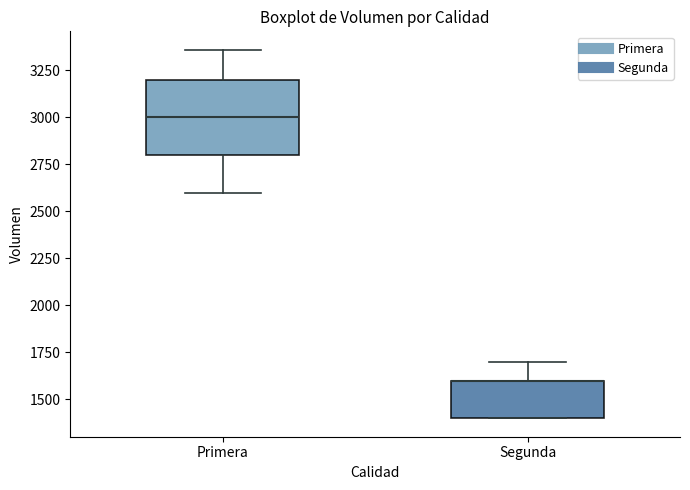

Reading left to right, read every box against the y-axis: the position of its median line, the range the box covers, and the ends of its whiskers. The values are not printed on the chart, so give them approximately, as read against the axis.

Primera: median 3000, box 2800 to 3200, whiskers 2600 to 3350
Segunda: median 1600 (drawn on the box's upper edge), box 1400 to 1600, whiskers 1400 to 1700